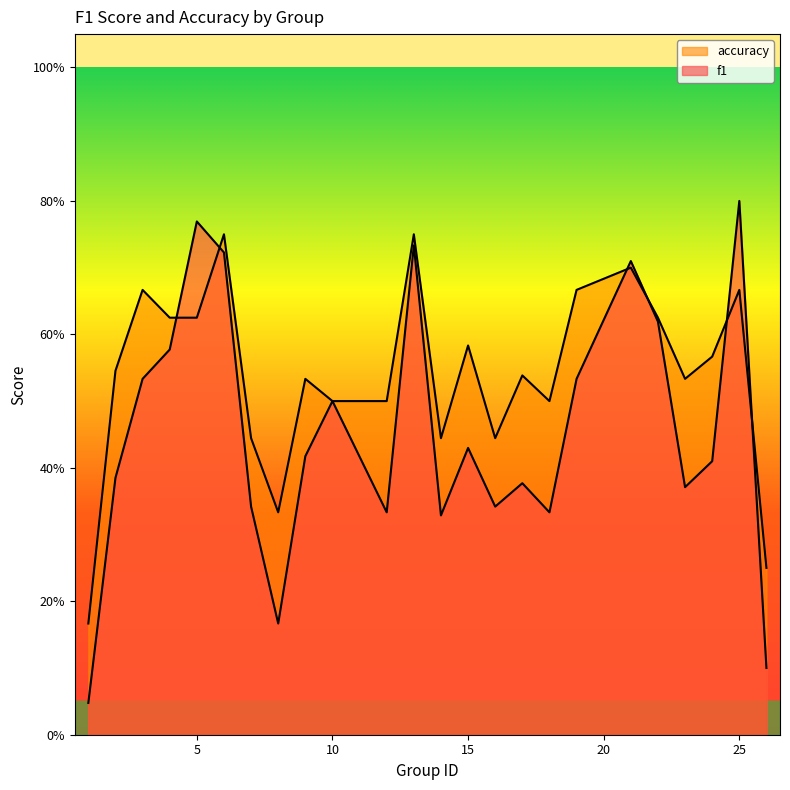

At which category does accuracy reach its first local valley?

8